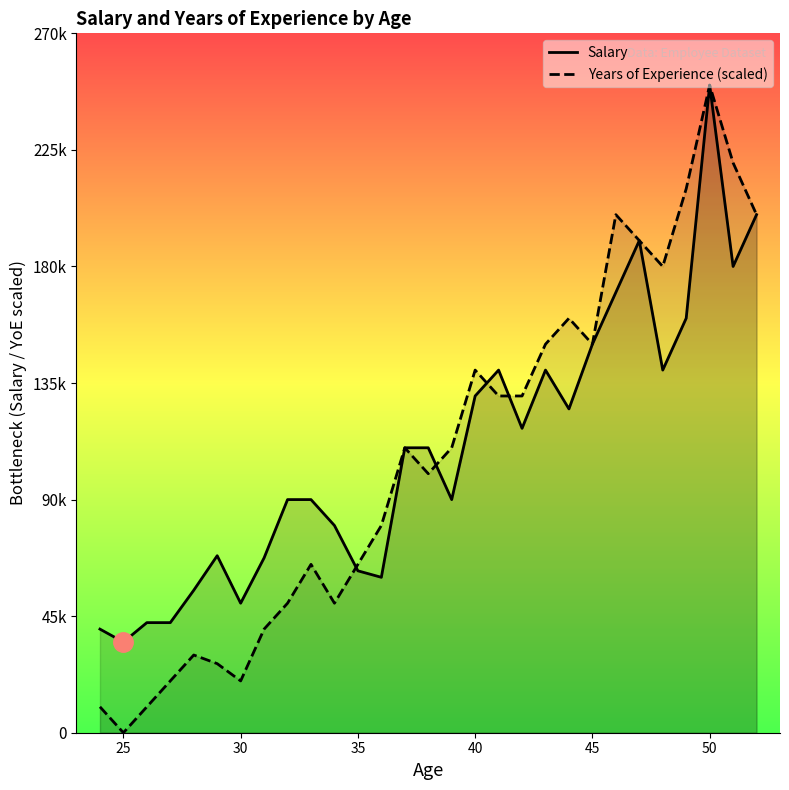

What is the average value of the Salary series?

109856.3